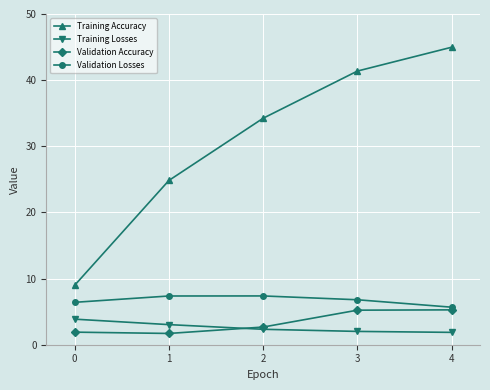

What is the total value across all series at 2?

46.6